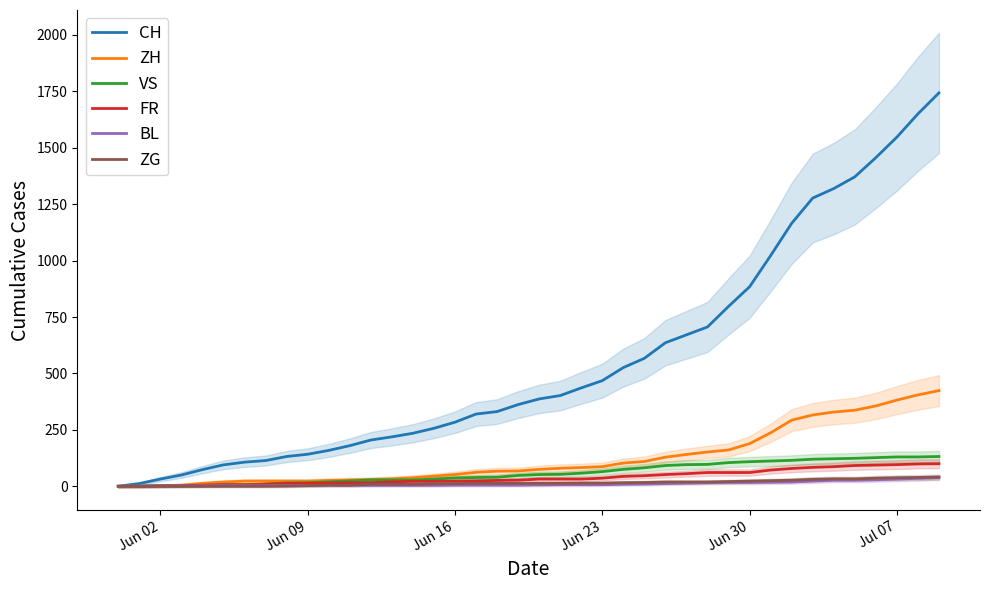

Reading left to right, transcribe all the data shown in this chart.

CH: 0	12	32	50	74	95	107	114	132	142	159	180	205	219	235	257	284	320	331	362	387	402	436	468	526	567	636	671	706	797	884	1022	1165	1277	1319	1371	1456	1547	1650	1743
ZH: 0	0	2	5	13	19	23	23	23	23	26	28	30	33	38	45	52	62	67	68	75	80	83	87	103	110	129	141	152	161	189	237	293	316	329	337	356	382	405	424
VS: 0	0	2	2	4	7	7	10	15	16	20	24	28	28	28	32	37	39	40	48	52	53	58	65	75	82	92	96	97	105	109	112	115	120	122	124	127	130	130	132
FR: 0	0	2	3	5	7	7	9	13	13	15	16	16	20	22	22	23	24	26	27	32	32	32	36	44	47	52	56	61	61	61	72	79	84	87	92	94	96	99	100
BL: 0	1	1	2	2	3	3	3	3	3	4	4	4	4	4	4	5	5	5	5	6	7	7	7	9	10	12	14	16	17	17	18	19	23	27	27	29	32	35	38
ZG: 0	0	0	0	0	0	0	0	1	3	5	5	9	9	9	11	12	13	13	13	13	13	14	14	16	17	19	19	19	21	23	25	27	31	33	33	36	38	39	41